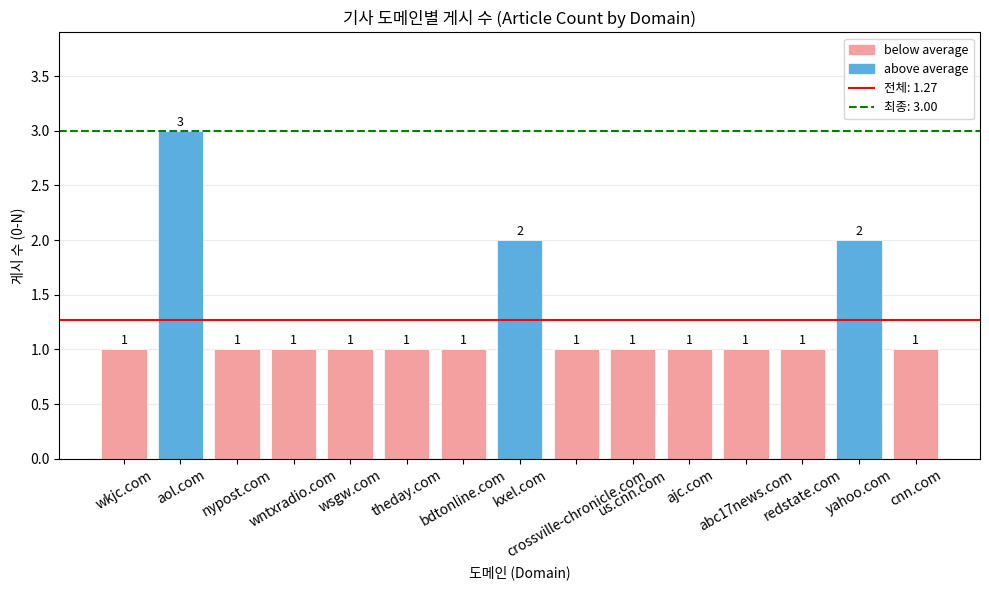

Reading left to right, list all the values displayed in this chart.

wkjc.com=1	aol.com=3	nypost.com=1	wntxradio.com=1	wsgw.com=1	theday.com=1	bdtonline.com=1	kxel.com=2	crossville-chronicle.com=1	us.cnn.com=1	ajc.com=1	abc17news.com=1	redstate.com=1	yahoo.com=2	cnn.com=1